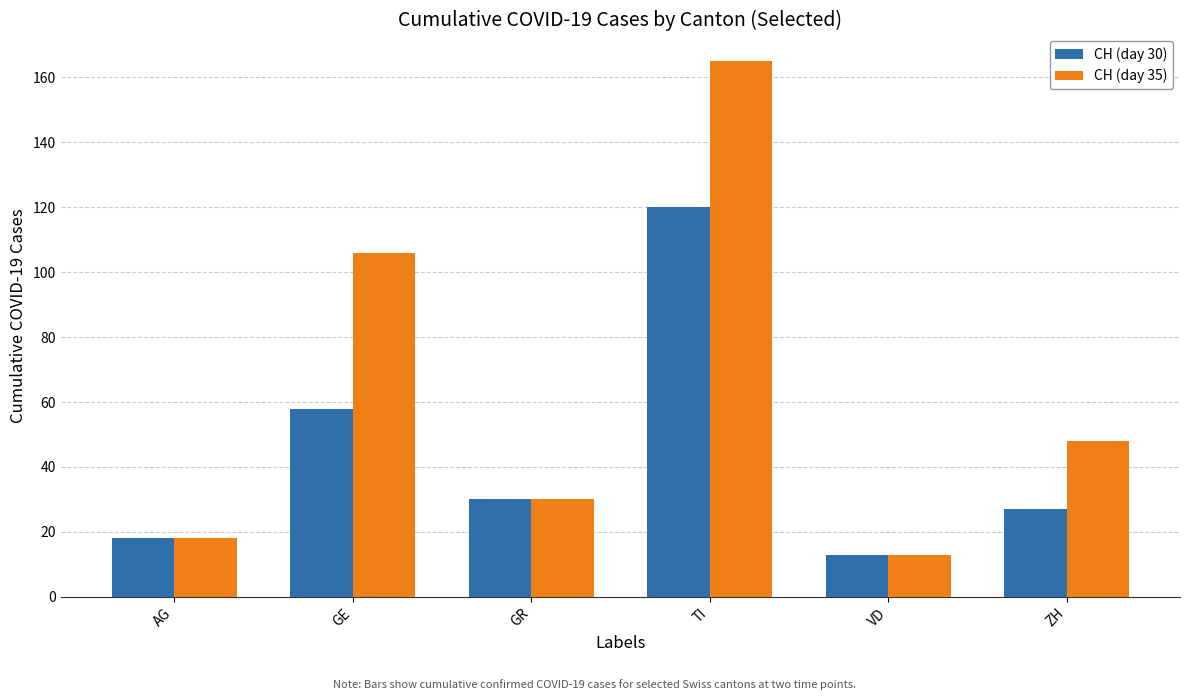

Reading left to right, what are all the values shown in this chart?

CH (day 30): AG=18	GE=58	GR=30	TI=120	VD=13	ZH=27
CH (day 35): AG=18	GE=106	GR=30	TI=165	VD=13	ZH=48